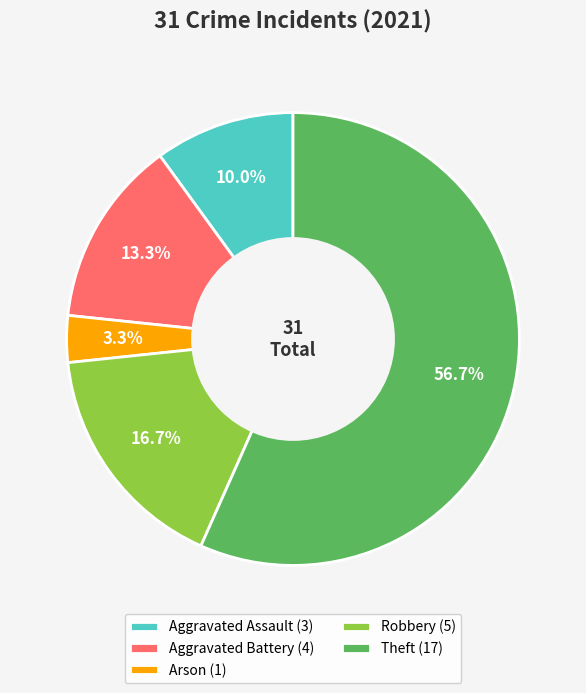

To the nearest percent, what percentage of the pie is Arson?

3%